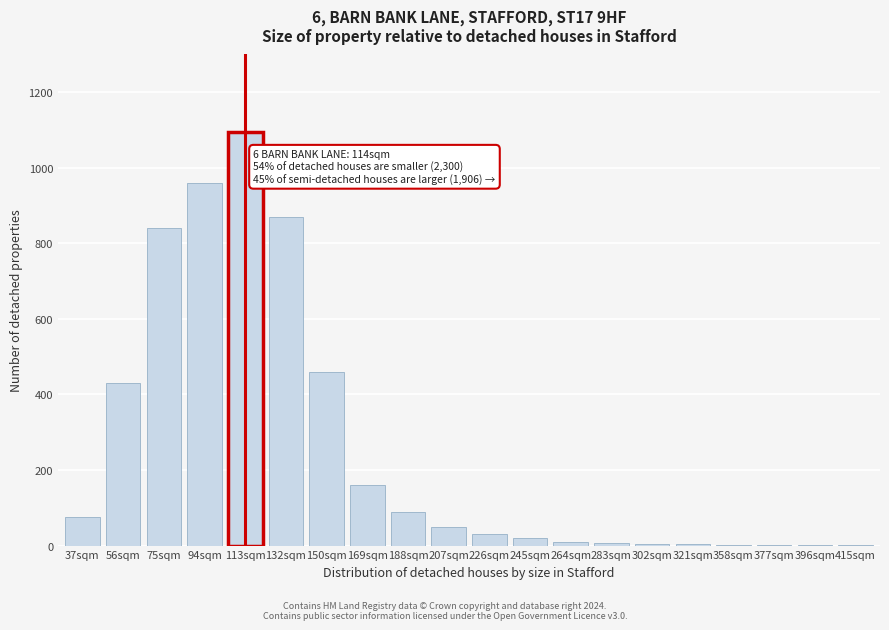

The chart shows a value of 50 at 207sqm. True or false?

True